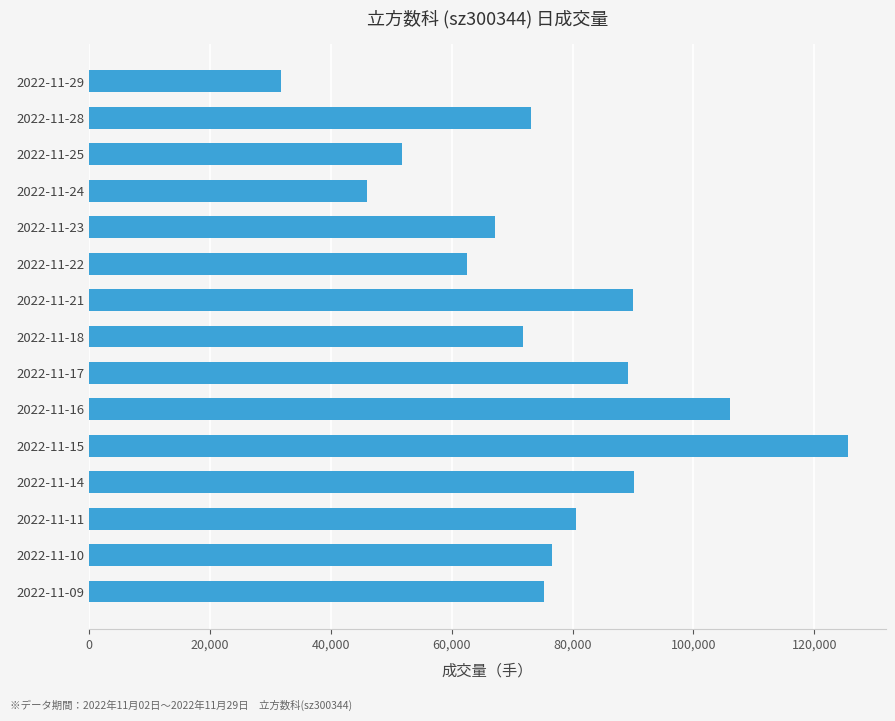

Does the chart contain any negative values?

No